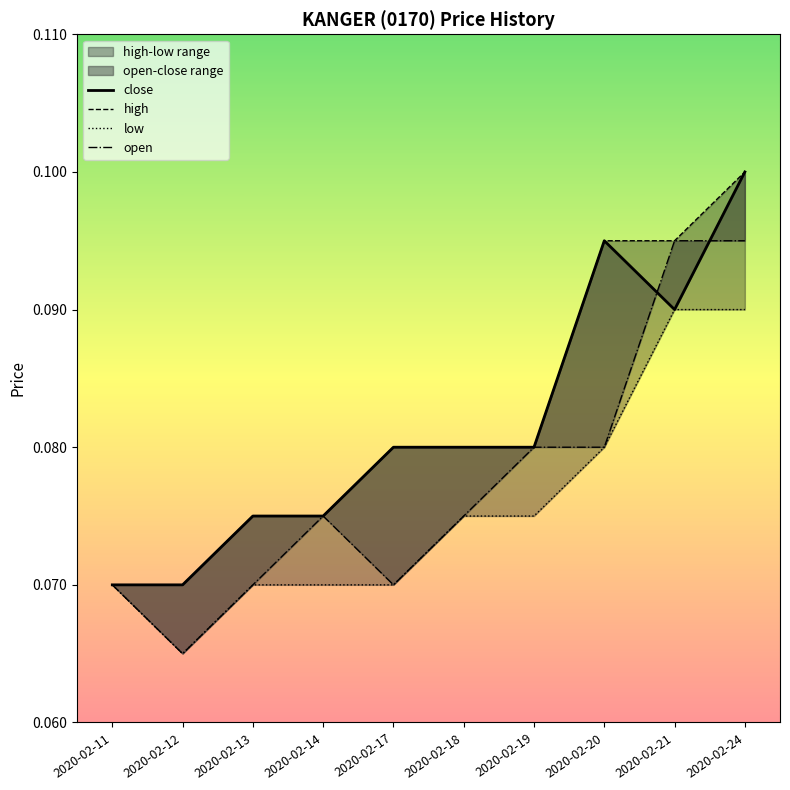

Is it true that open equals 0.0 at 2020-02-14?

False